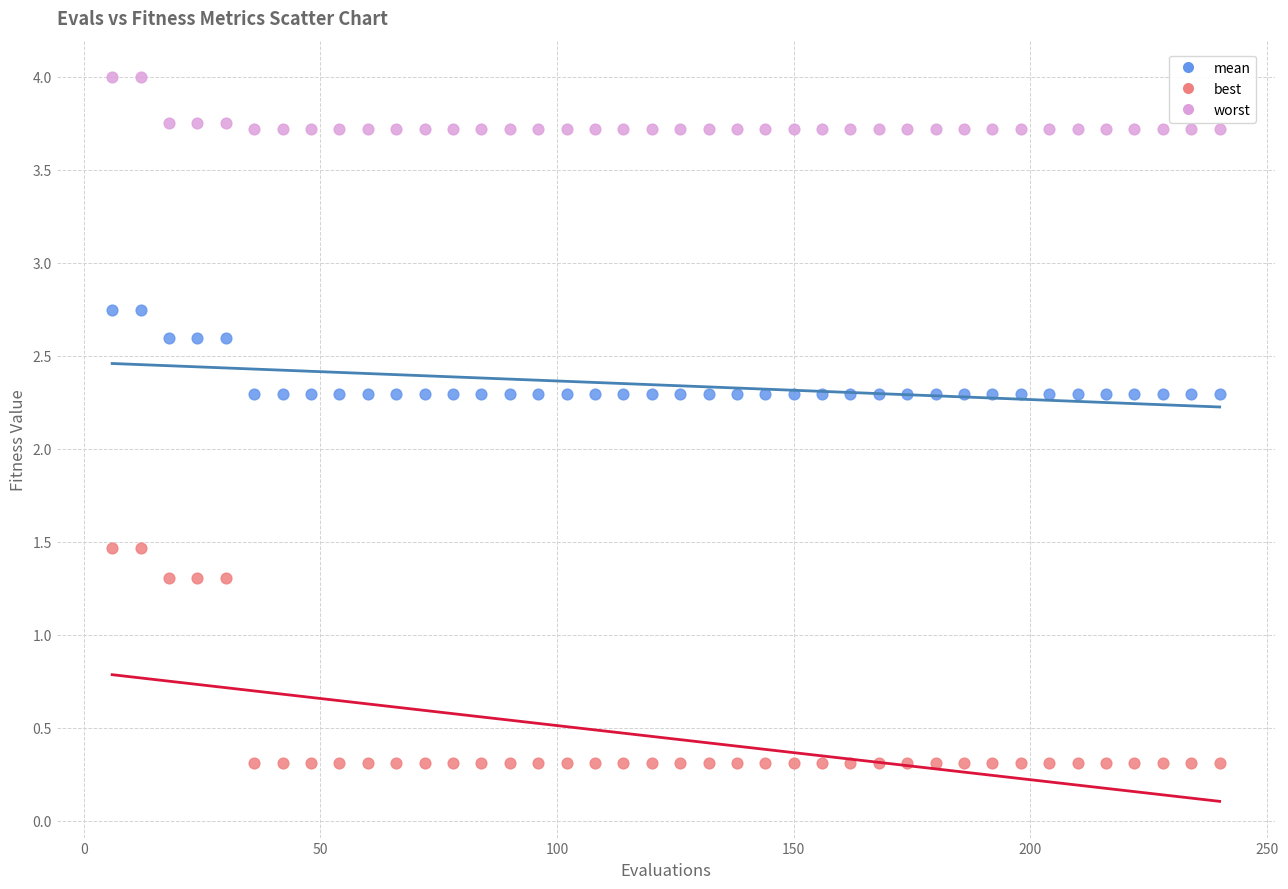

Across all data points, what is the range of X values (max minus min)?

234.0